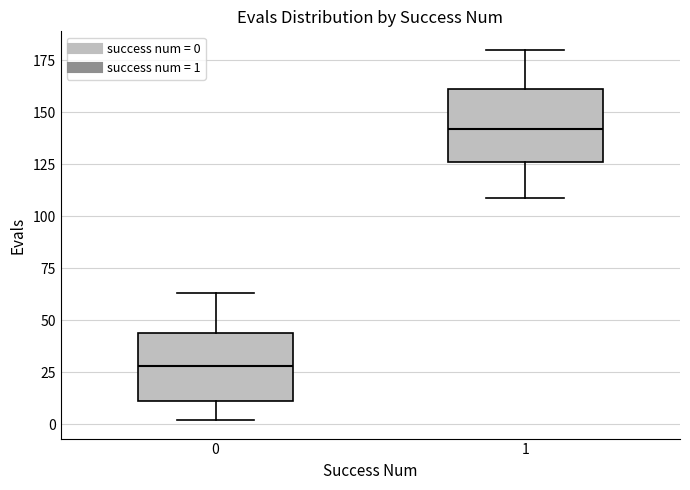

Which box has the highest median line?

1